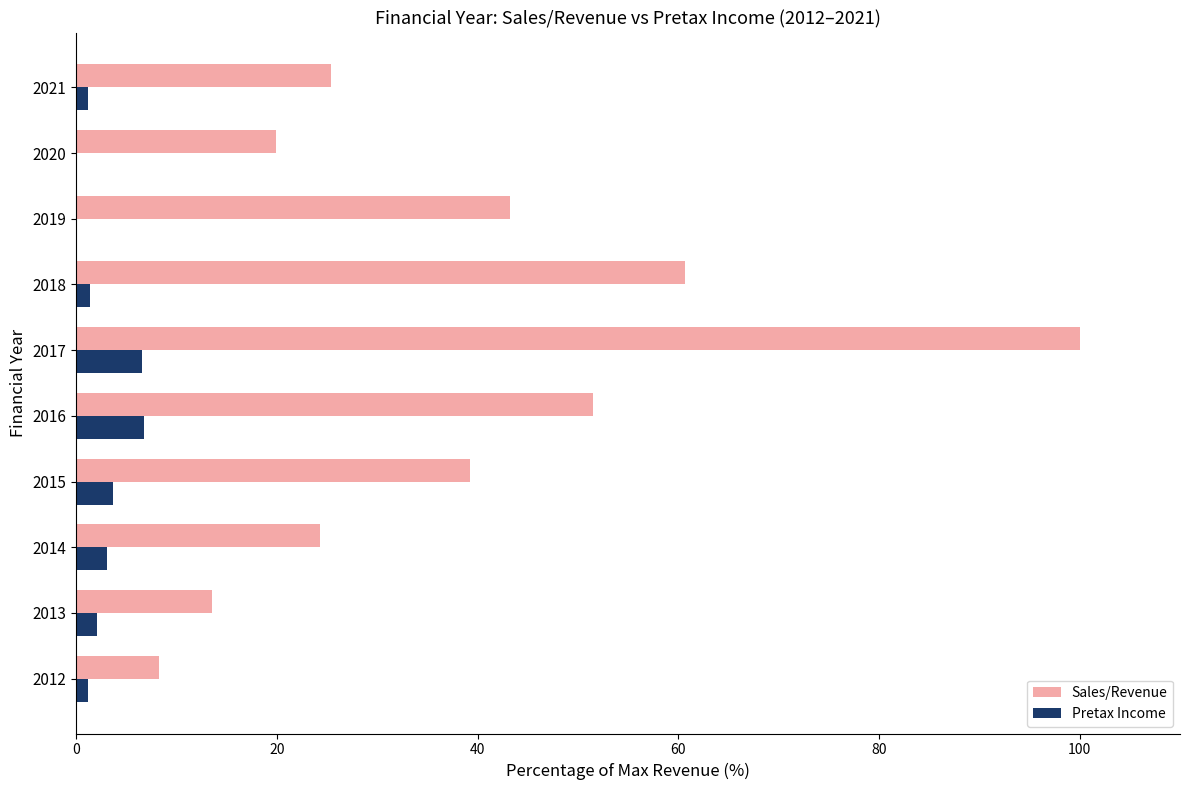

Where is Sales/Revenue nearest to the value 54?

2016